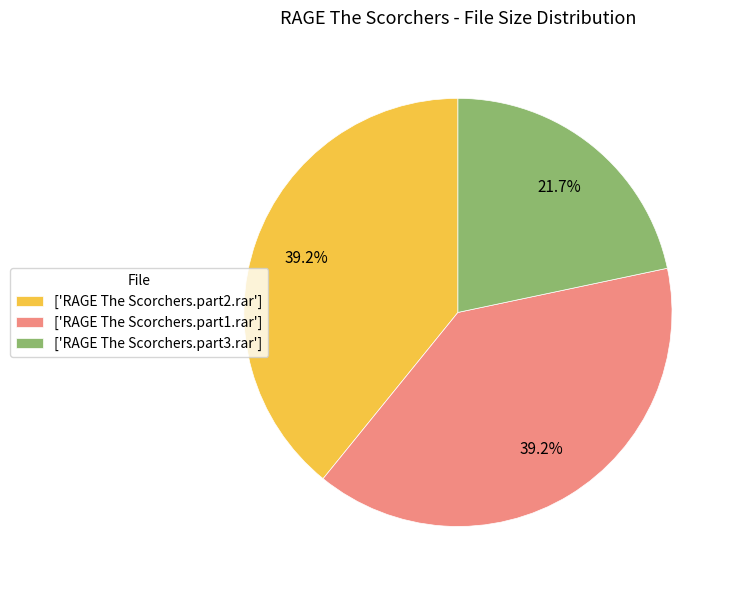

What is the ratio of the value at ['RAGE The Scorchers.part3.rar'] to the value at ['RAGE The Scorchers.part2.rar']?

0.6